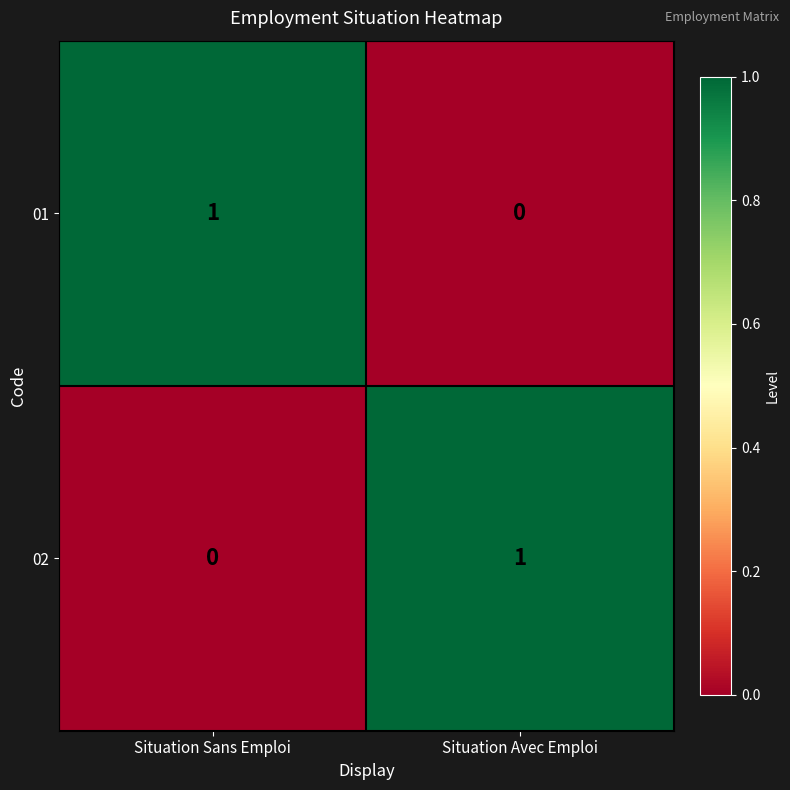

Rank the series at Situation Avec Emploi from highest to lowest value.

02, 01